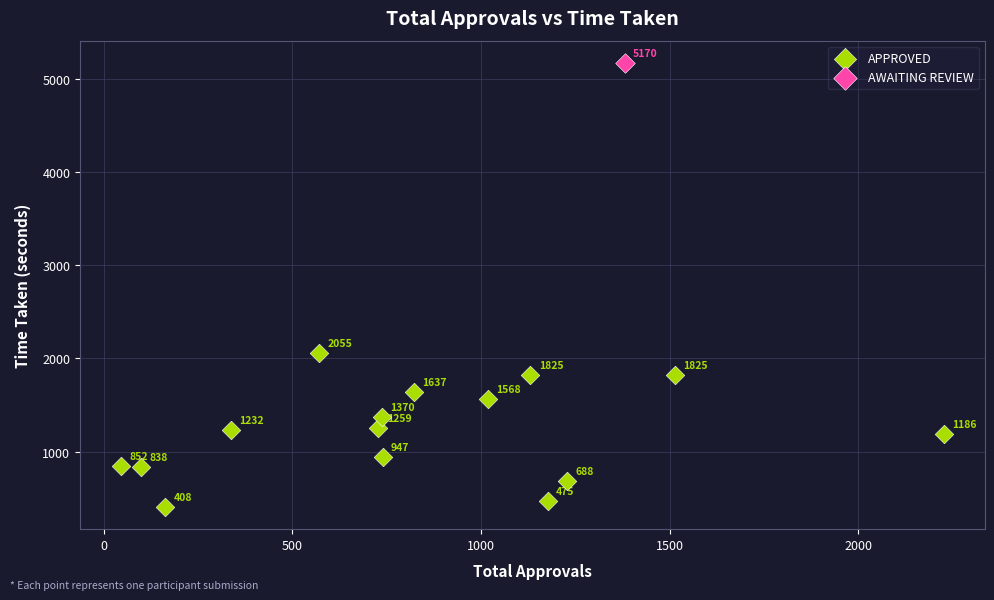

What are all the series names shown in the legend?

APPROVED, AWAITING REVIEW